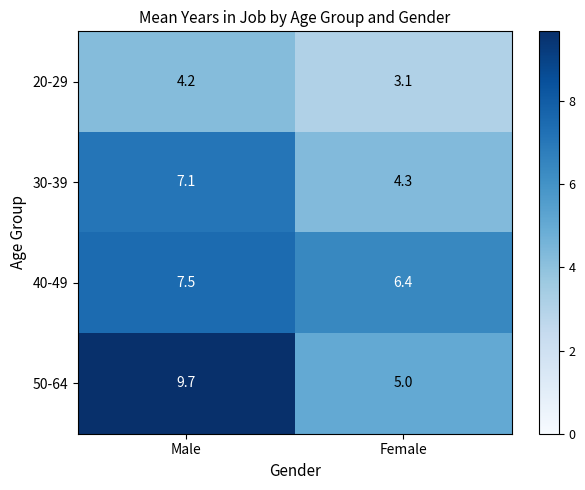

Between Male and Female, which series saw the biggest shift?

50-64